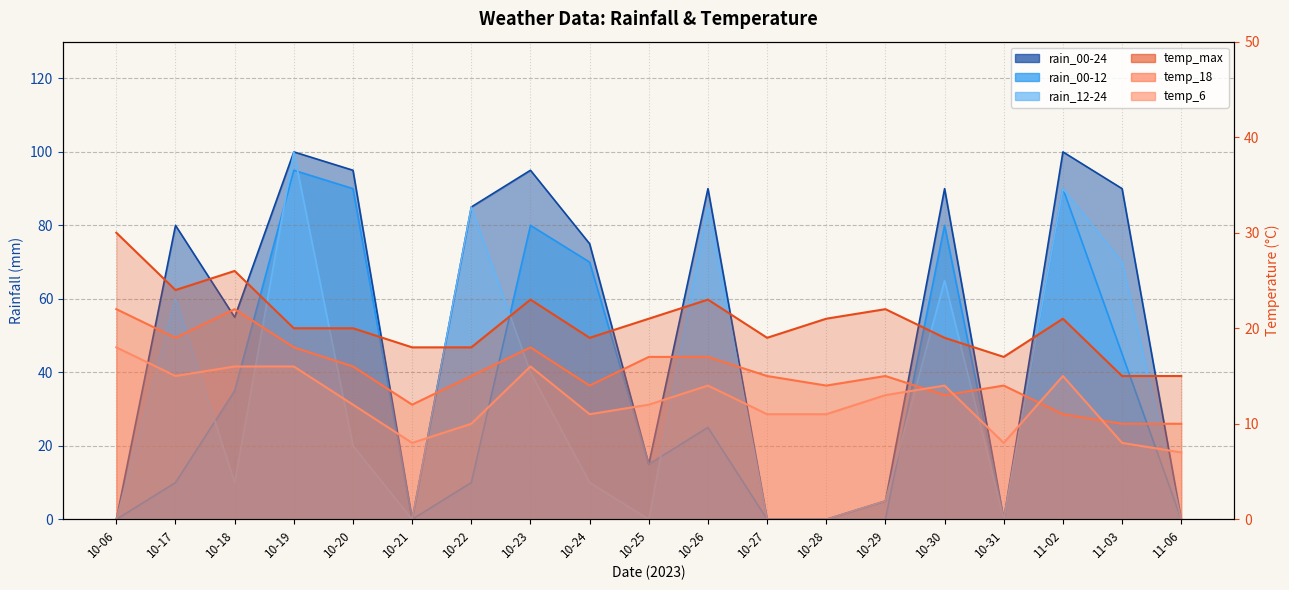

True or false: rain_12-24 and rain_00-24 cross at least once.

False